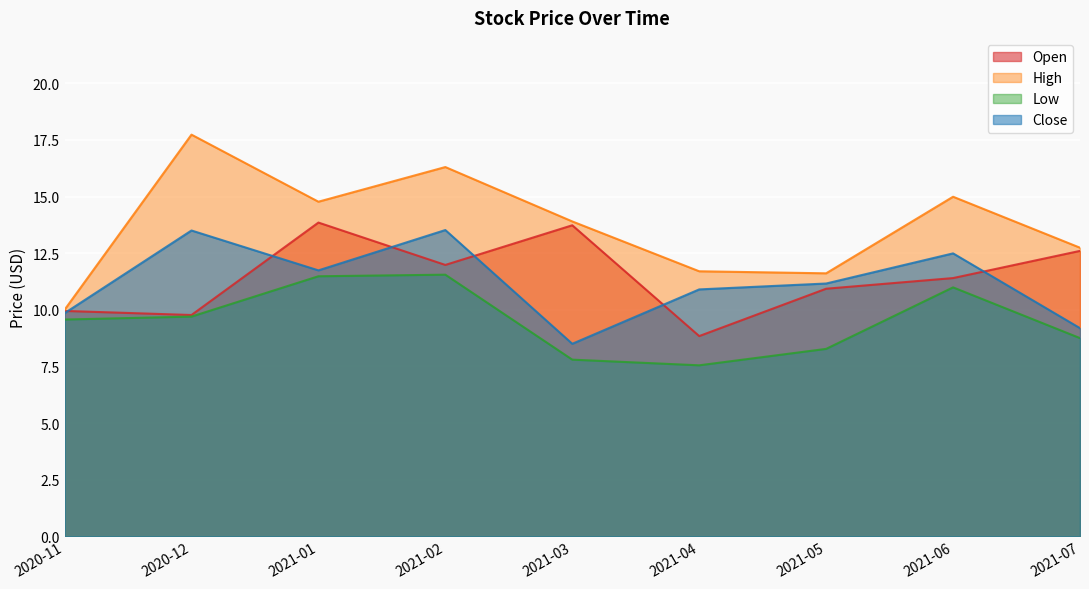

Where is the first local maximum for Low?

2021-02